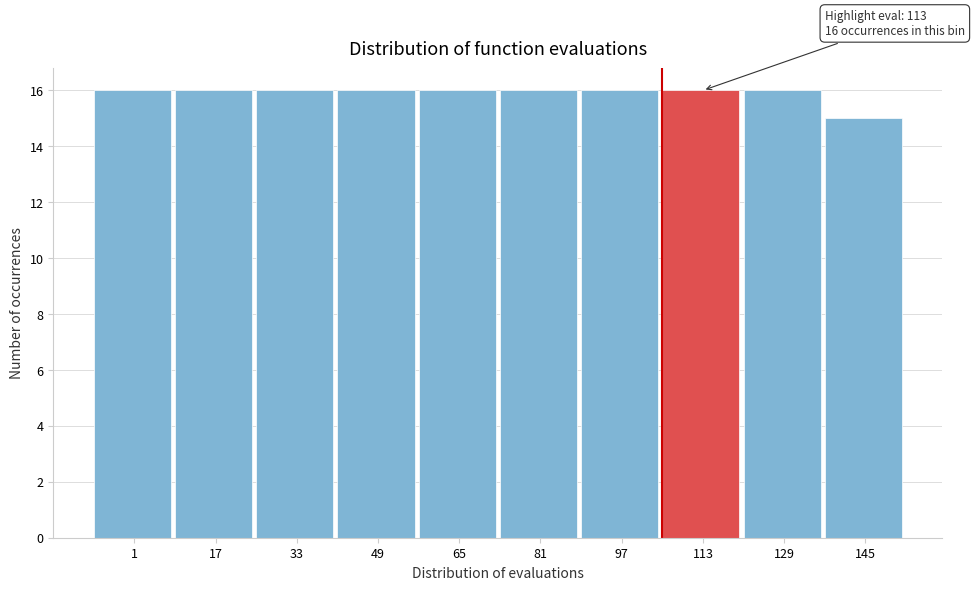

Reading left to right, extract all data points from this chart.

1=16	17=16	33=16	49=16	65=16	81=16	97=16	113=16	129=16	145=15